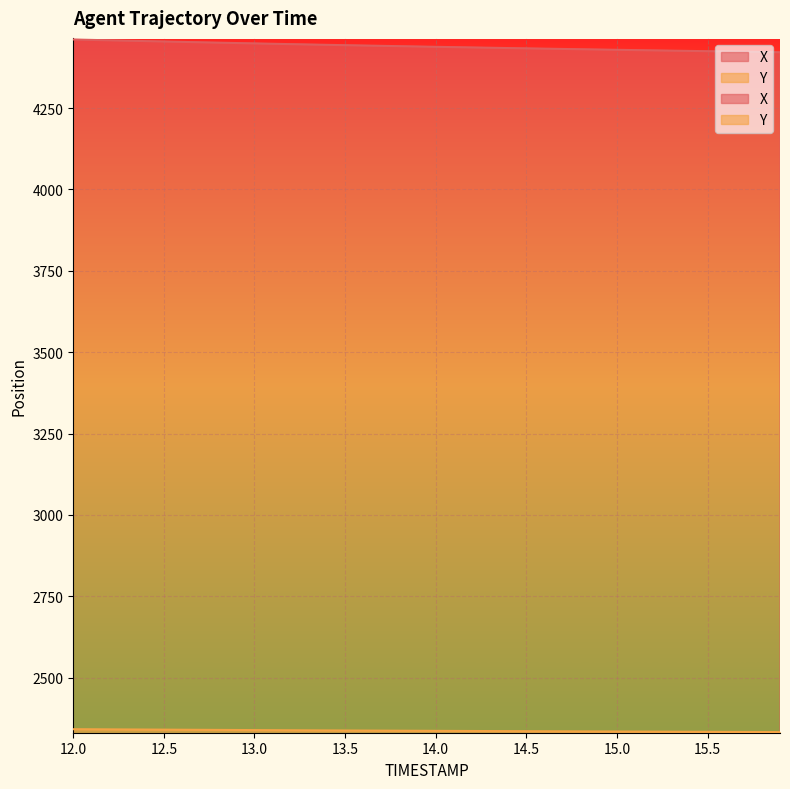

Count the number of categories in the chart.

40